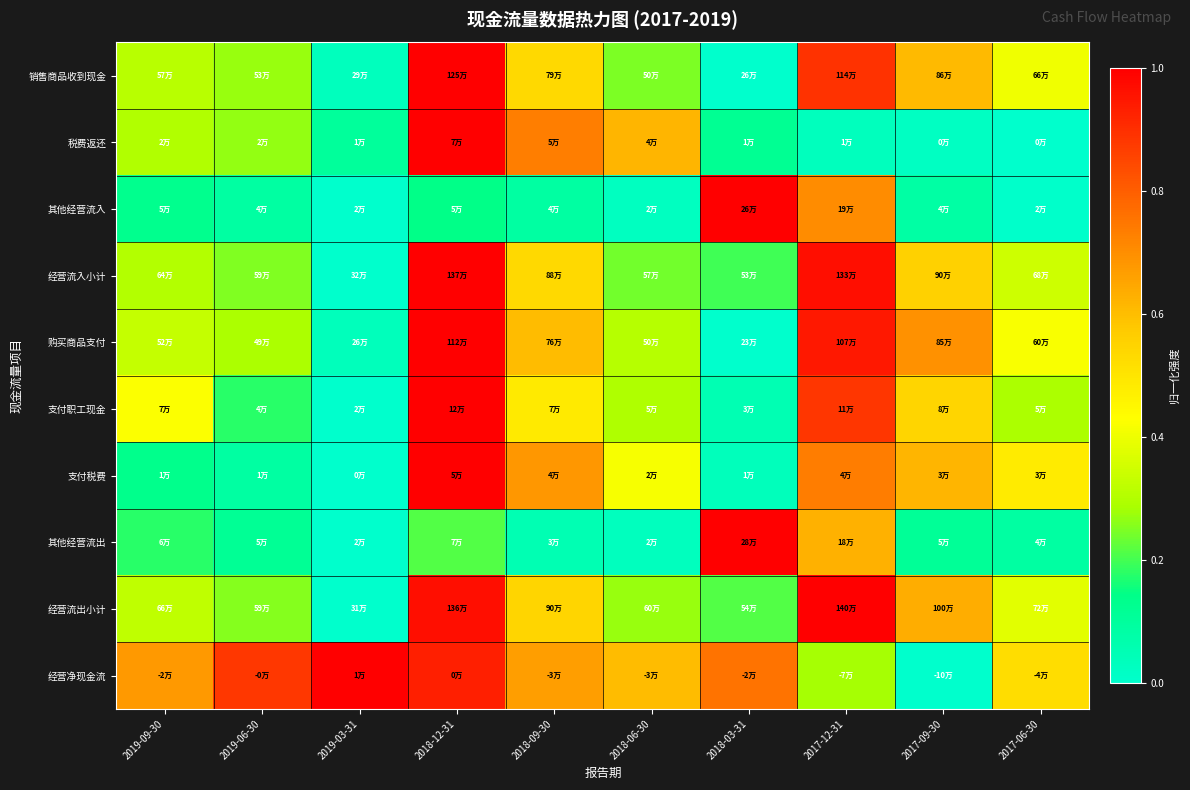

At how many categories does at least one series exceed 0?

10